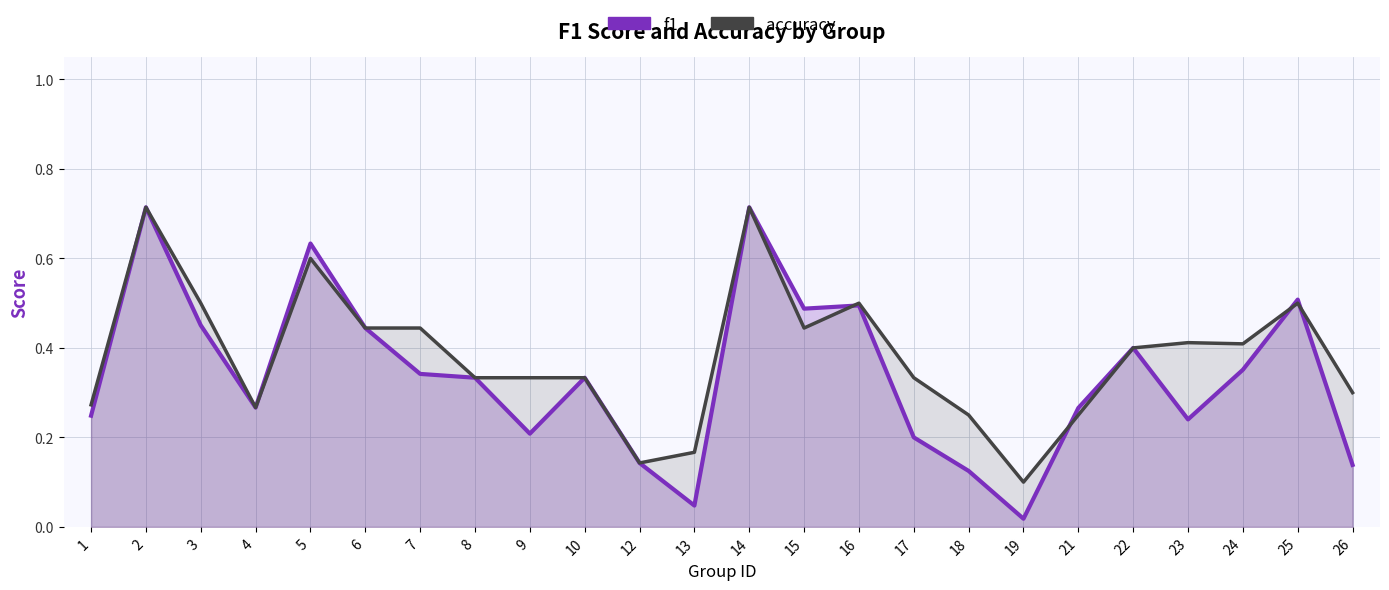

At which label does f1 reach its peak?

2